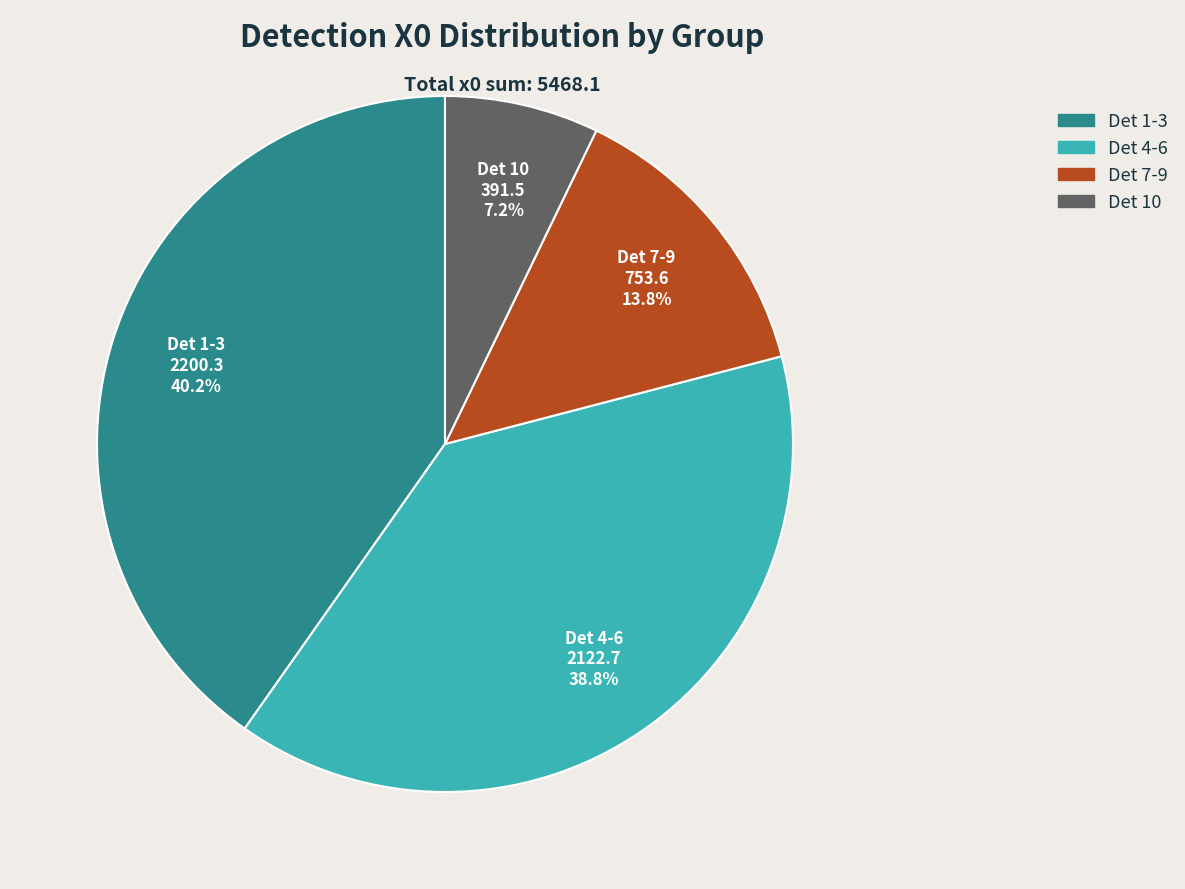

Does any single category account for the majority?

No